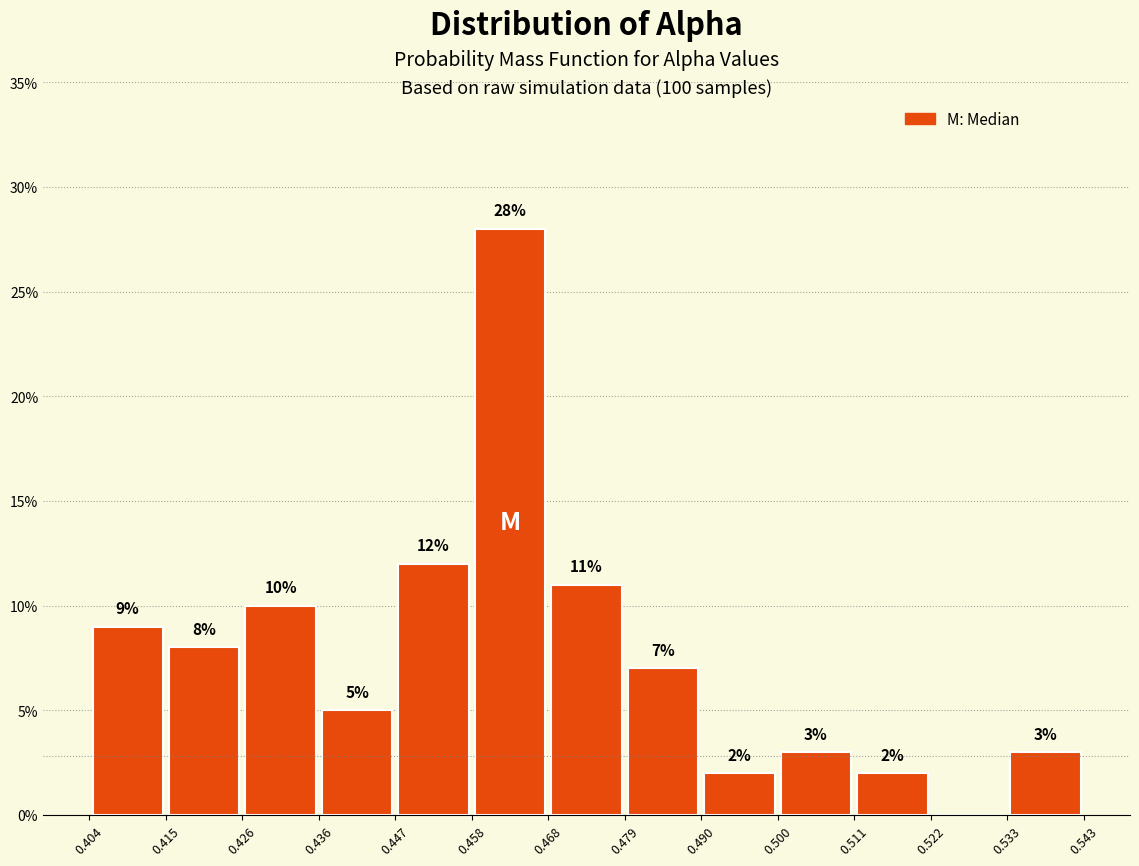

Which range on the x-axis has the tallest bar?

0.458 to 0.468